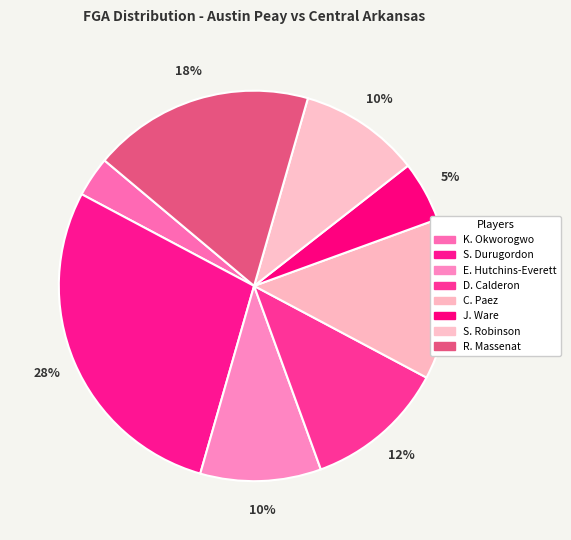

To the nearest percent, what is the average slice percentage?

12%